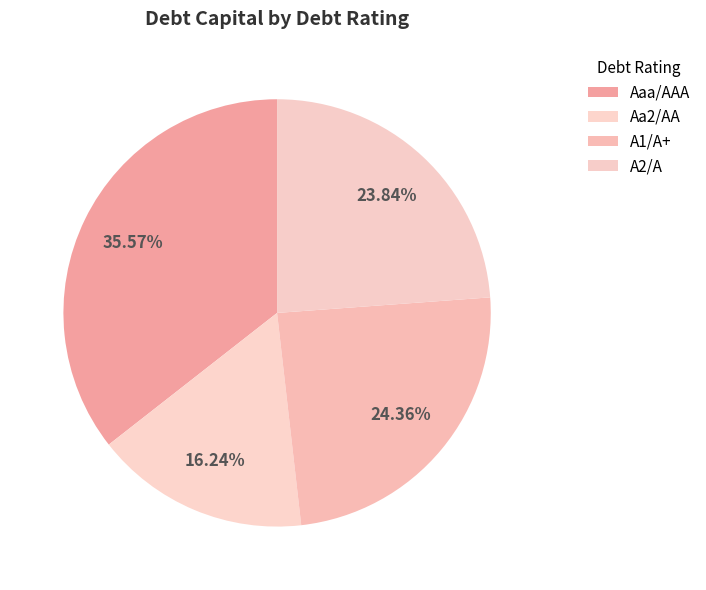

Rank the categories by value from highest to lowest.

Aaa/AAA, A1/A+, A2/A, Aa2/AA